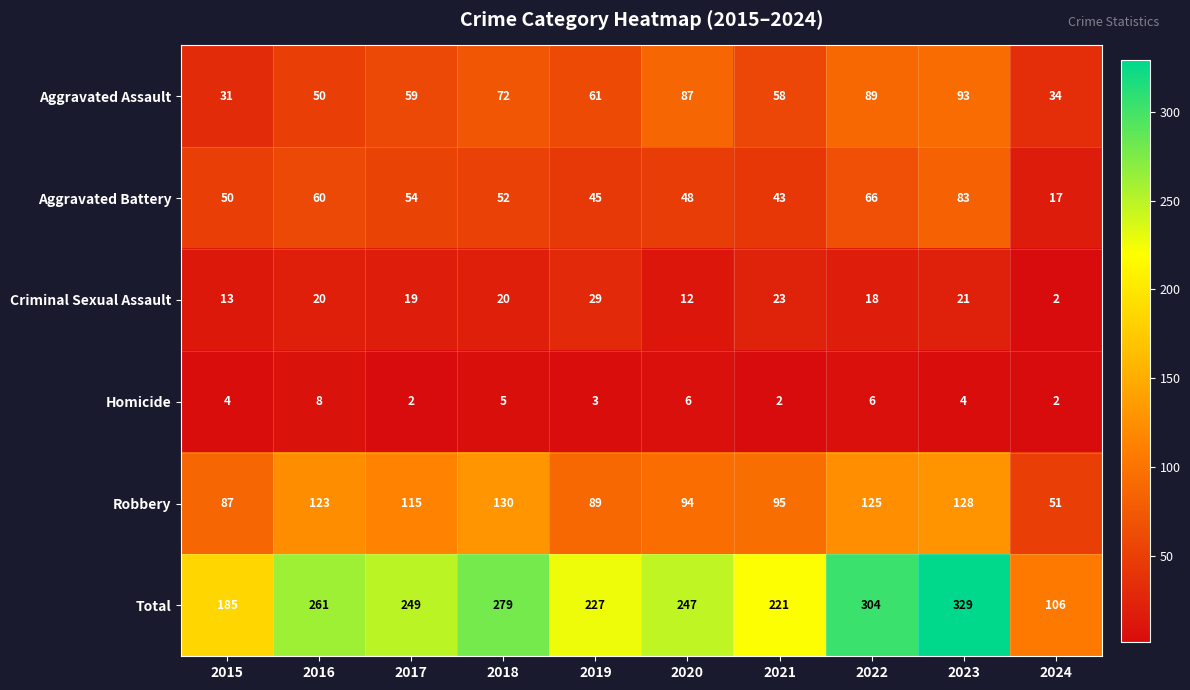

At how many categories does at least one series exceed 6?

10